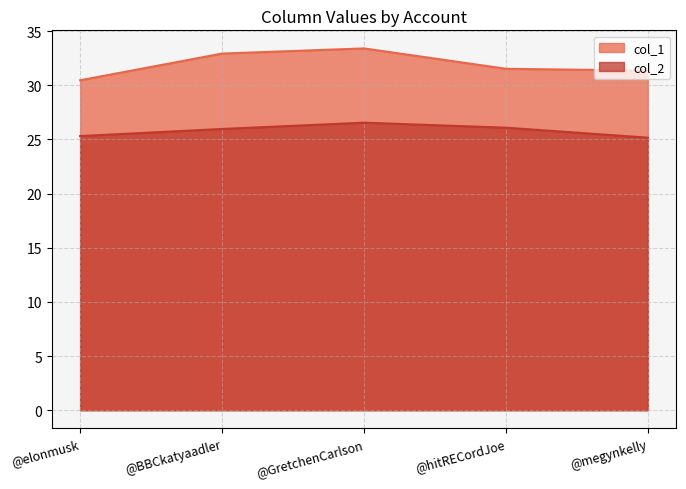

Where is the first local maximum for col_1?

@GretchenCarlson